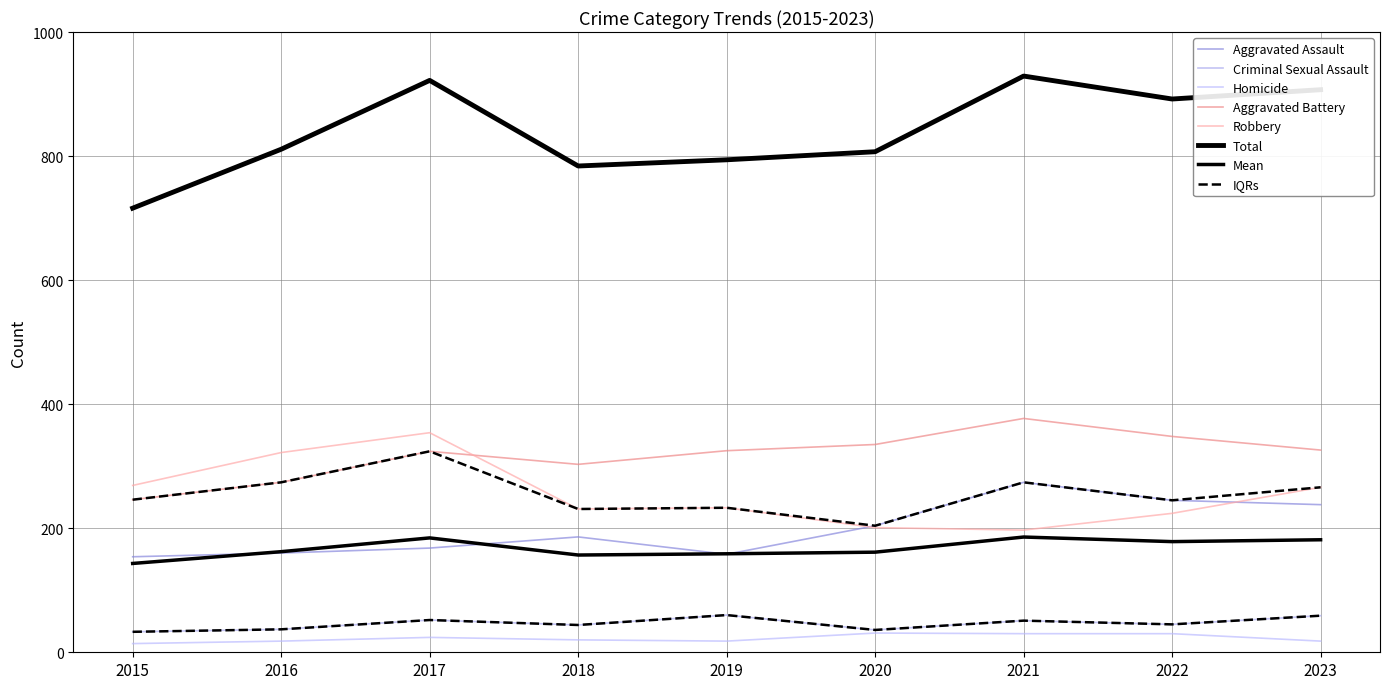

What is the approximate value of Total at 2016, to the nearest 10?

810